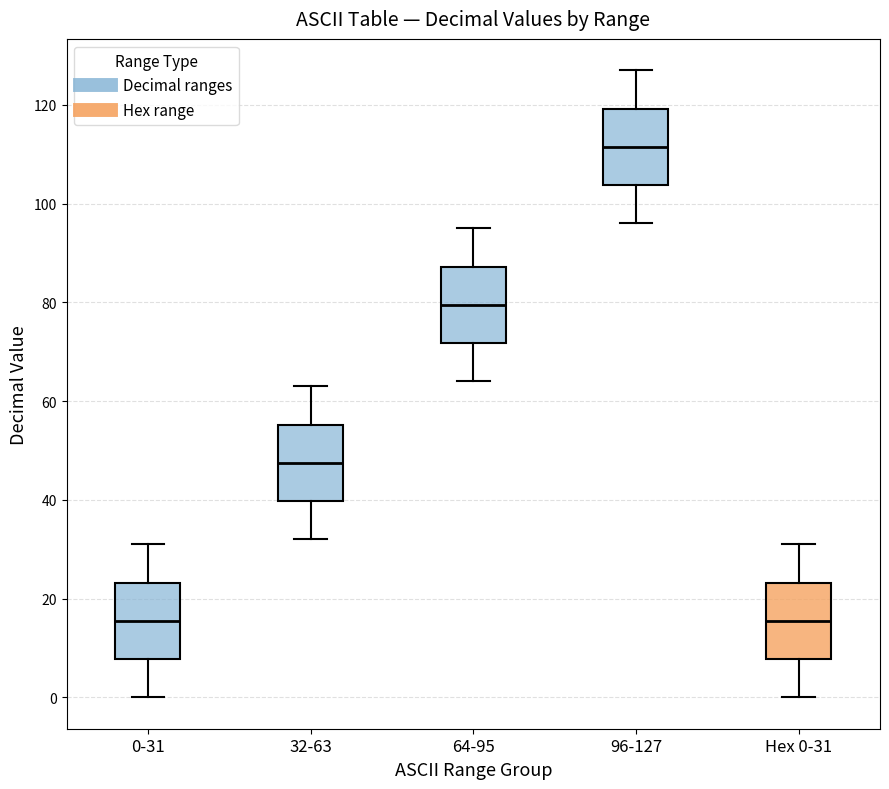

Where does the median line of the box for 64-95 sit on the y-axis? The values are not printed on the chart, so give them approximately, as read against the axis.

80